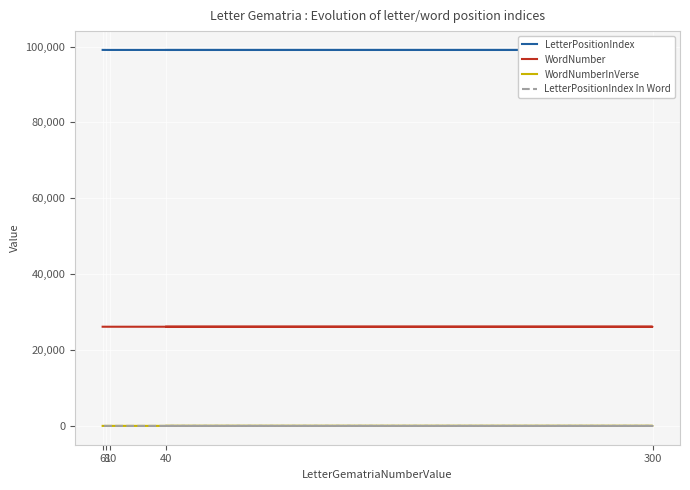

Count the number of categories in the chart.

5